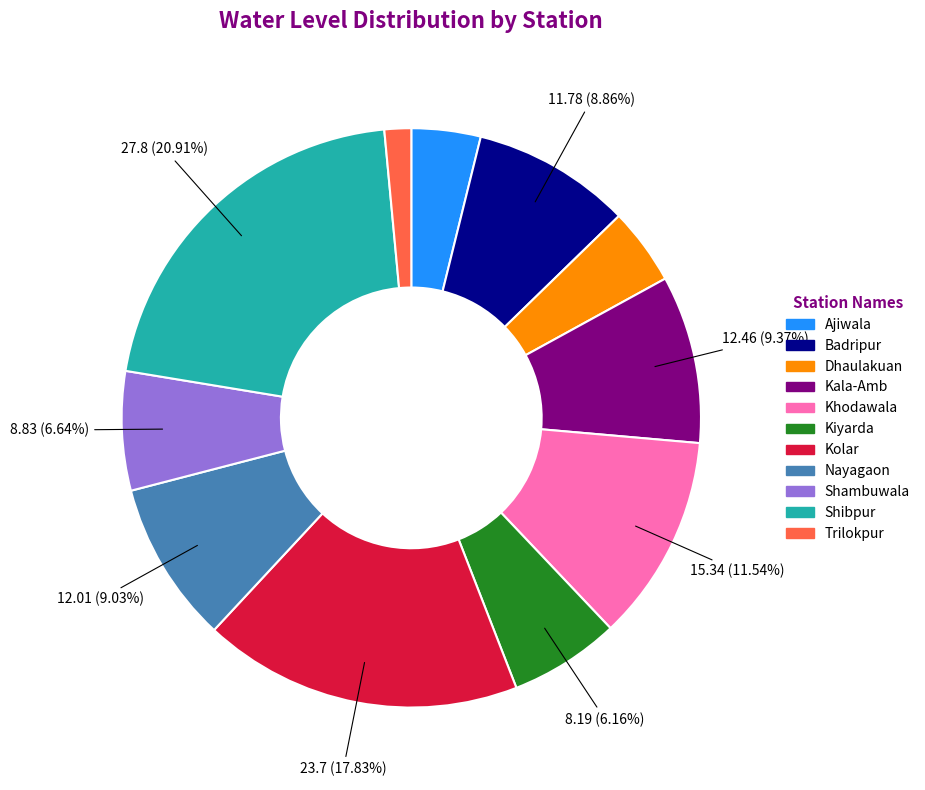

Does Nayagaon represent more than half of the total?

No